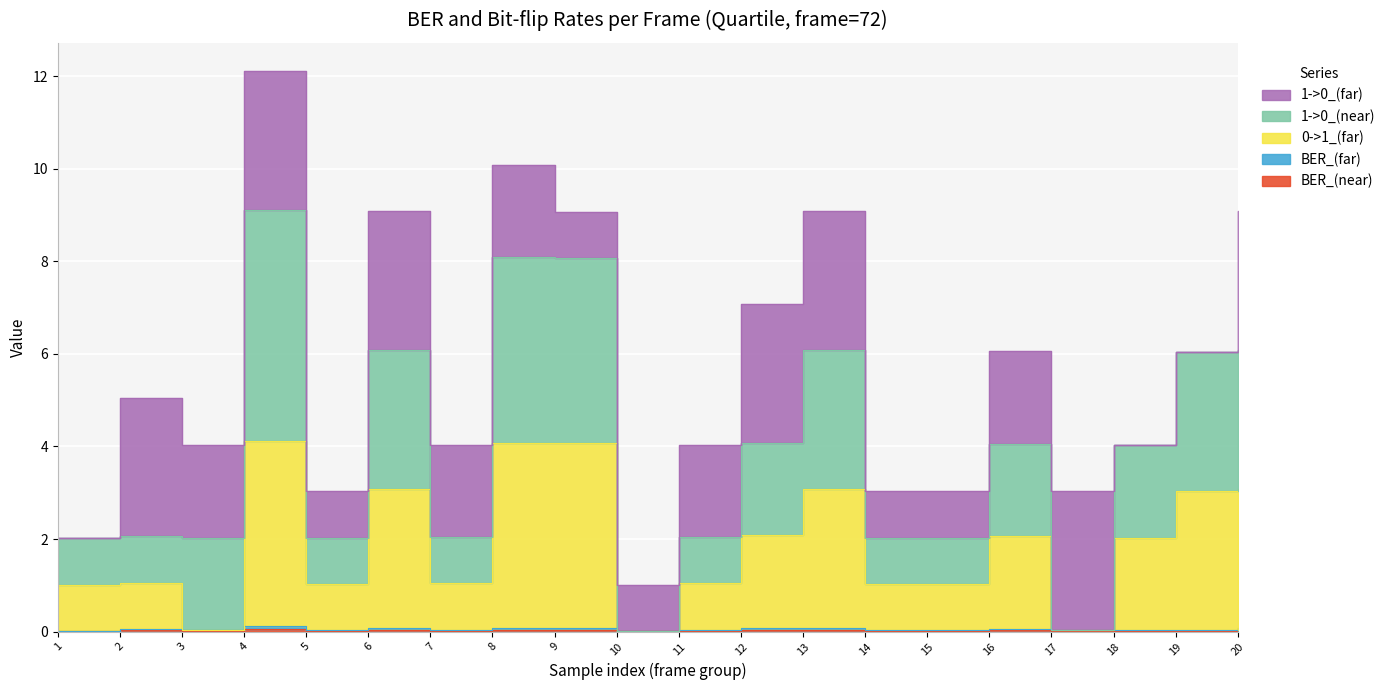

Is it true that 1->0_(near) equals 2.4 at 16?

False